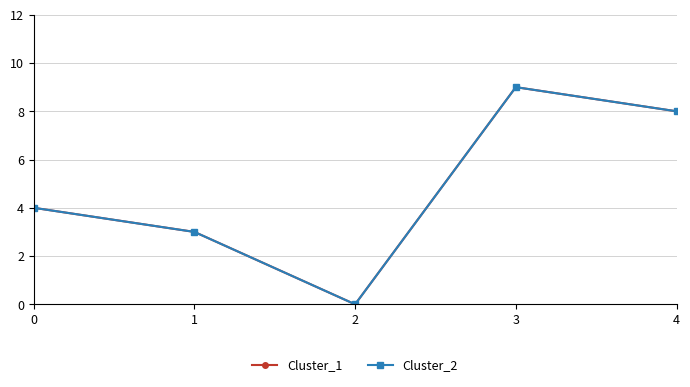

True or false: Cluster_1 and Cluster_2 intersect in this chart.

False